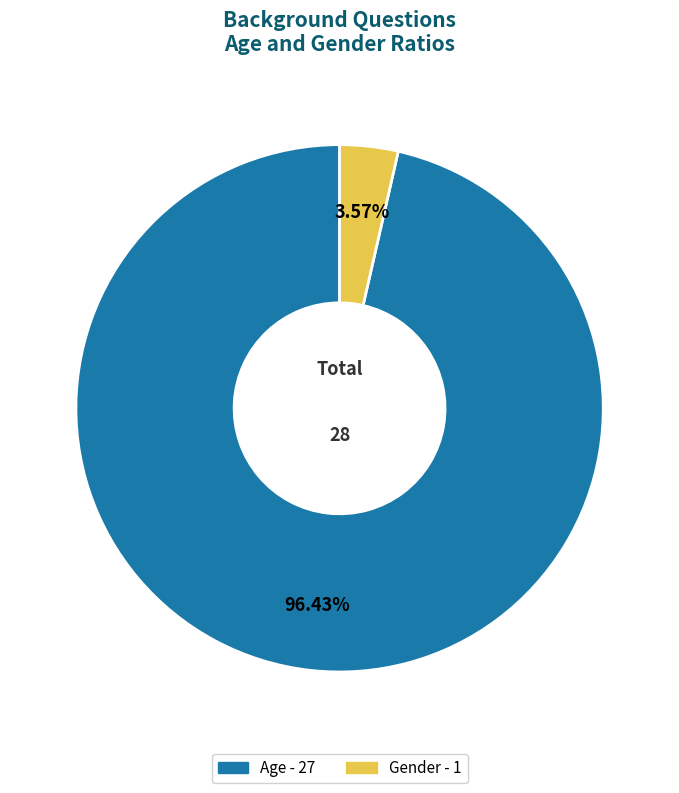

What percentage is NOT represented by Age?

3.6%